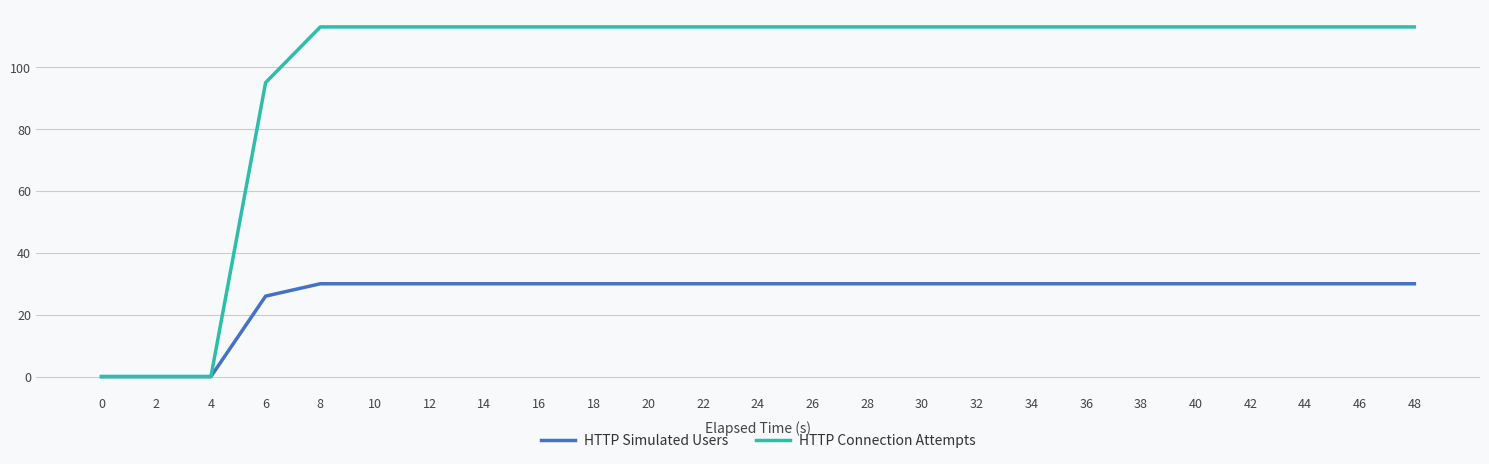

Rank the series at 14 from highest to lowest value.

HTTP Connection Attempts, HTTP Simulated Users